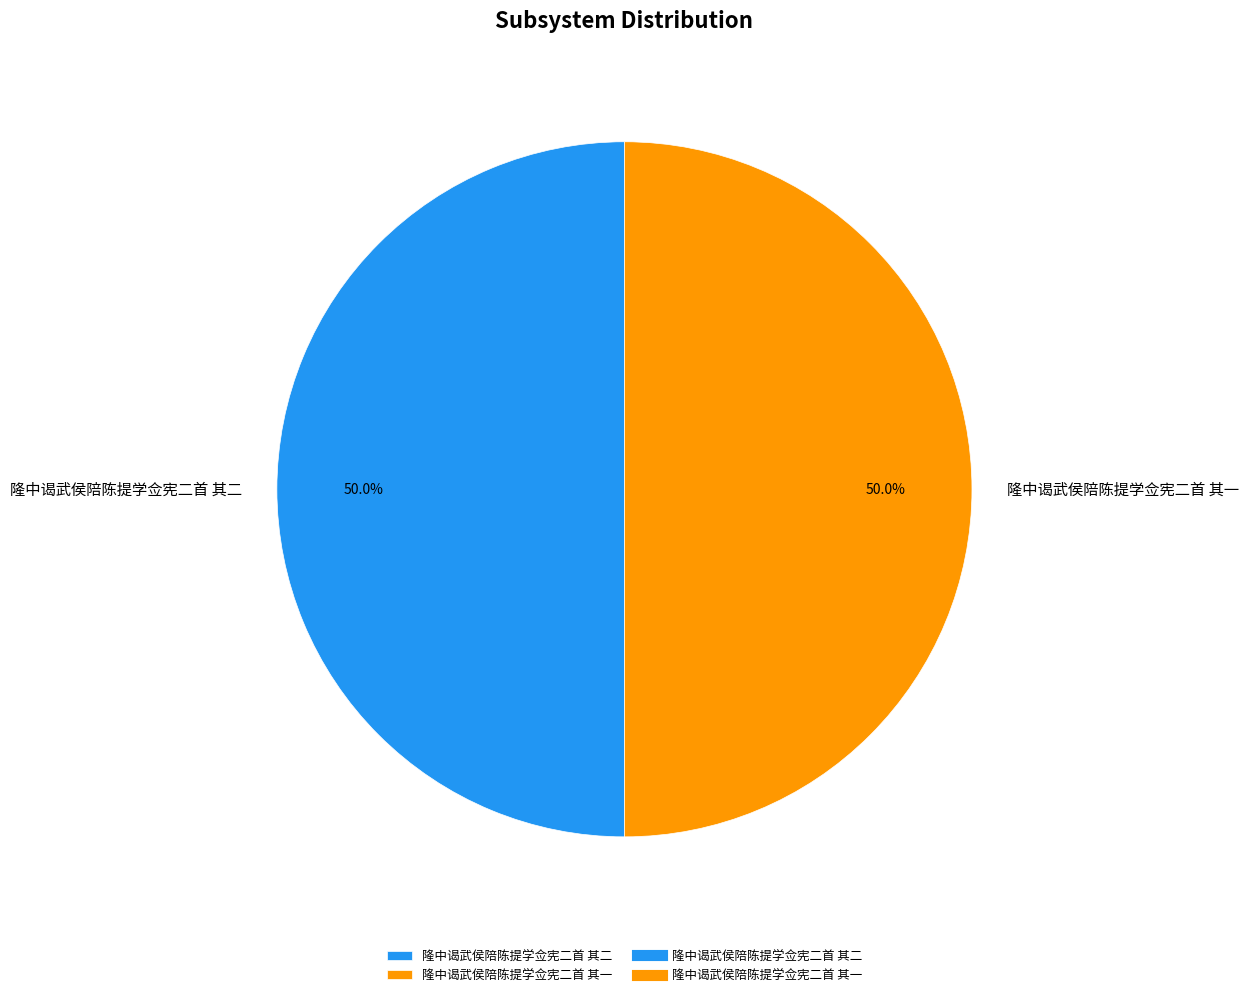

How many segments does this pie chart have?

2